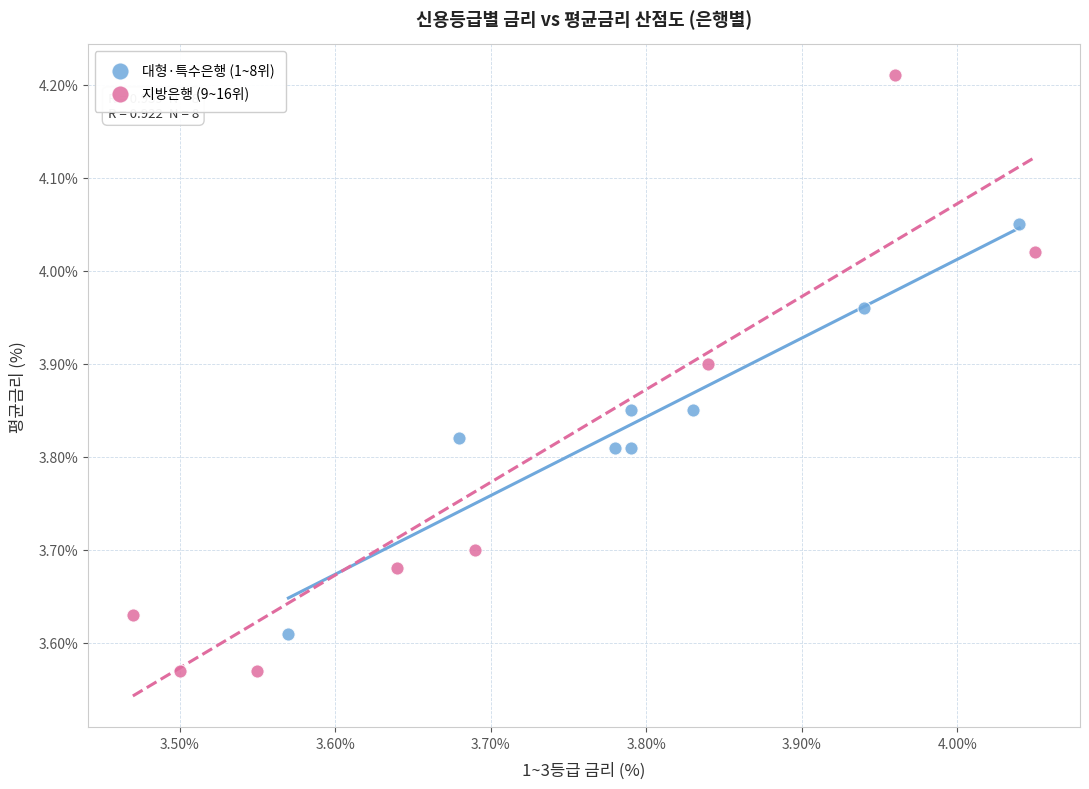

Which series has the widest spread of Y values?

지방은행 (9~16위)